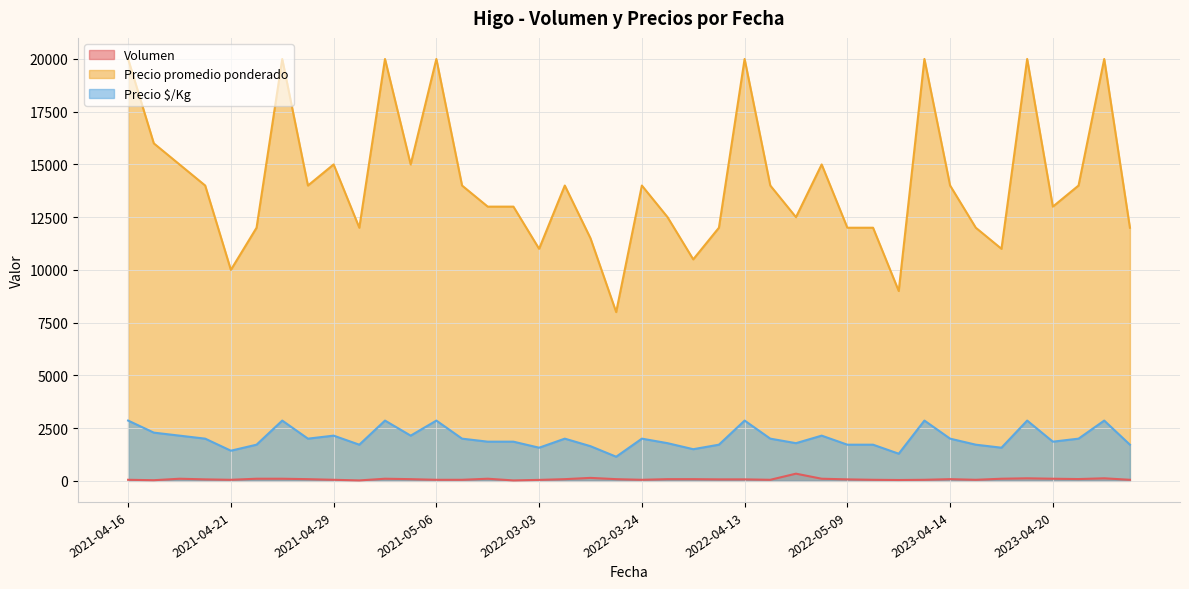

Which category has the highest value in the Precio $/Kg series?

2021-04-16